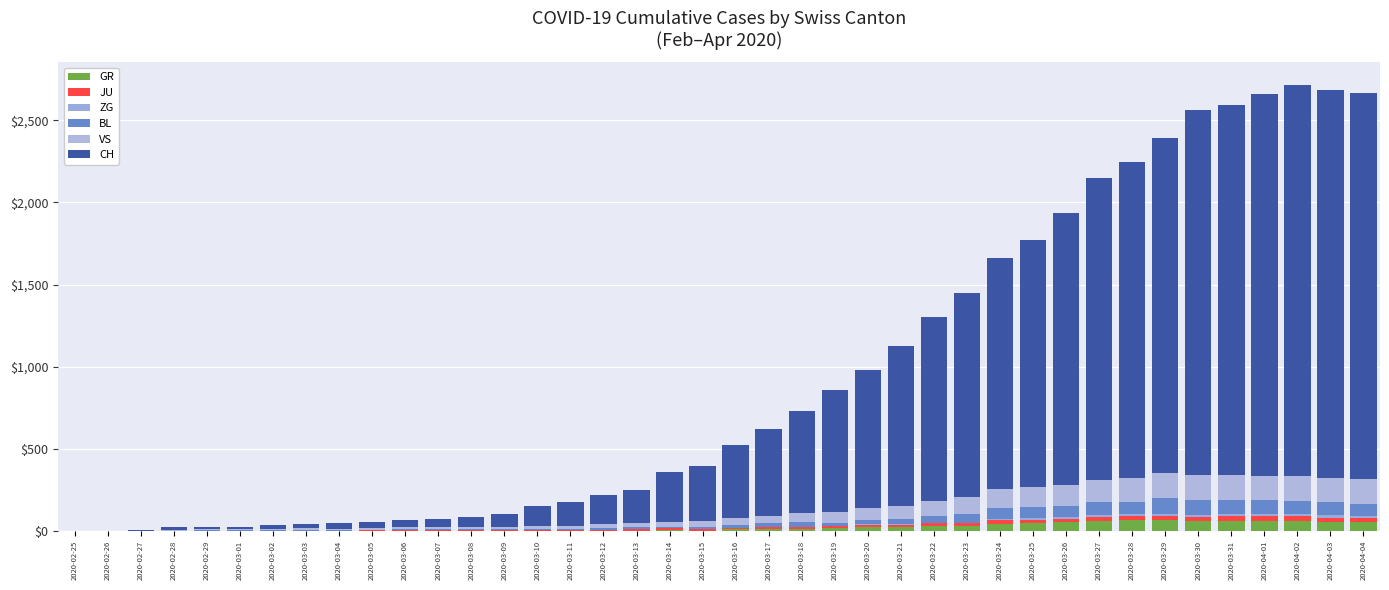

Which series has the largest total across all categories?

CH